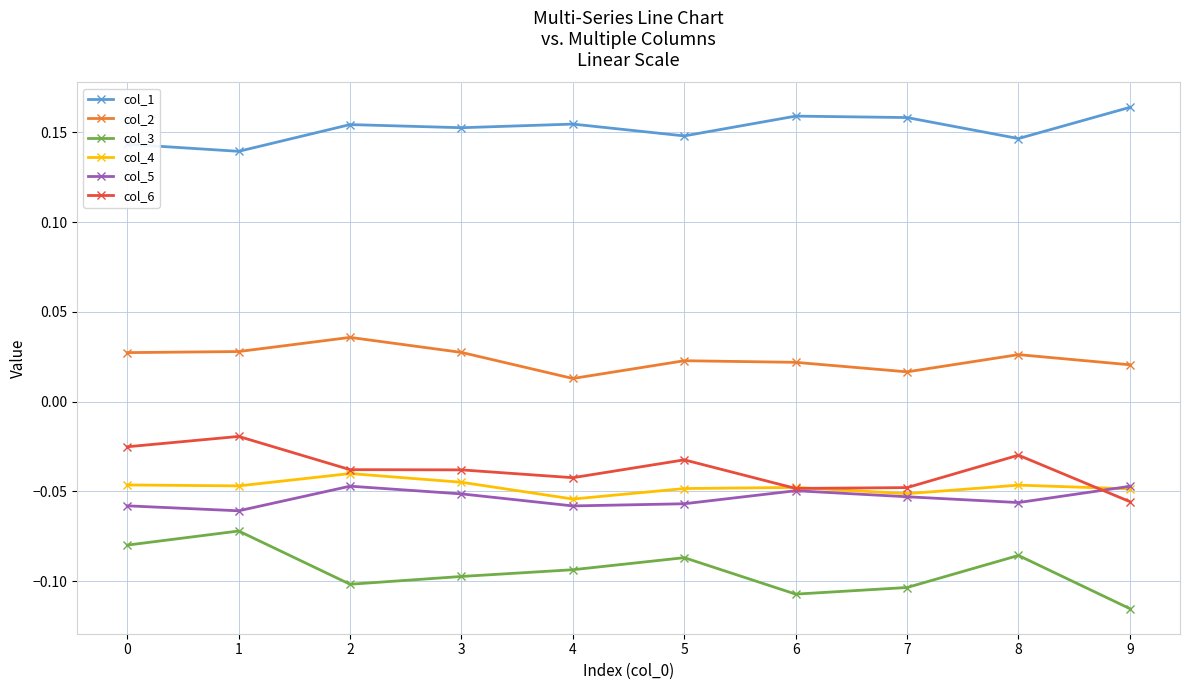

Count the col_2 values in the range 0 to 1.

10